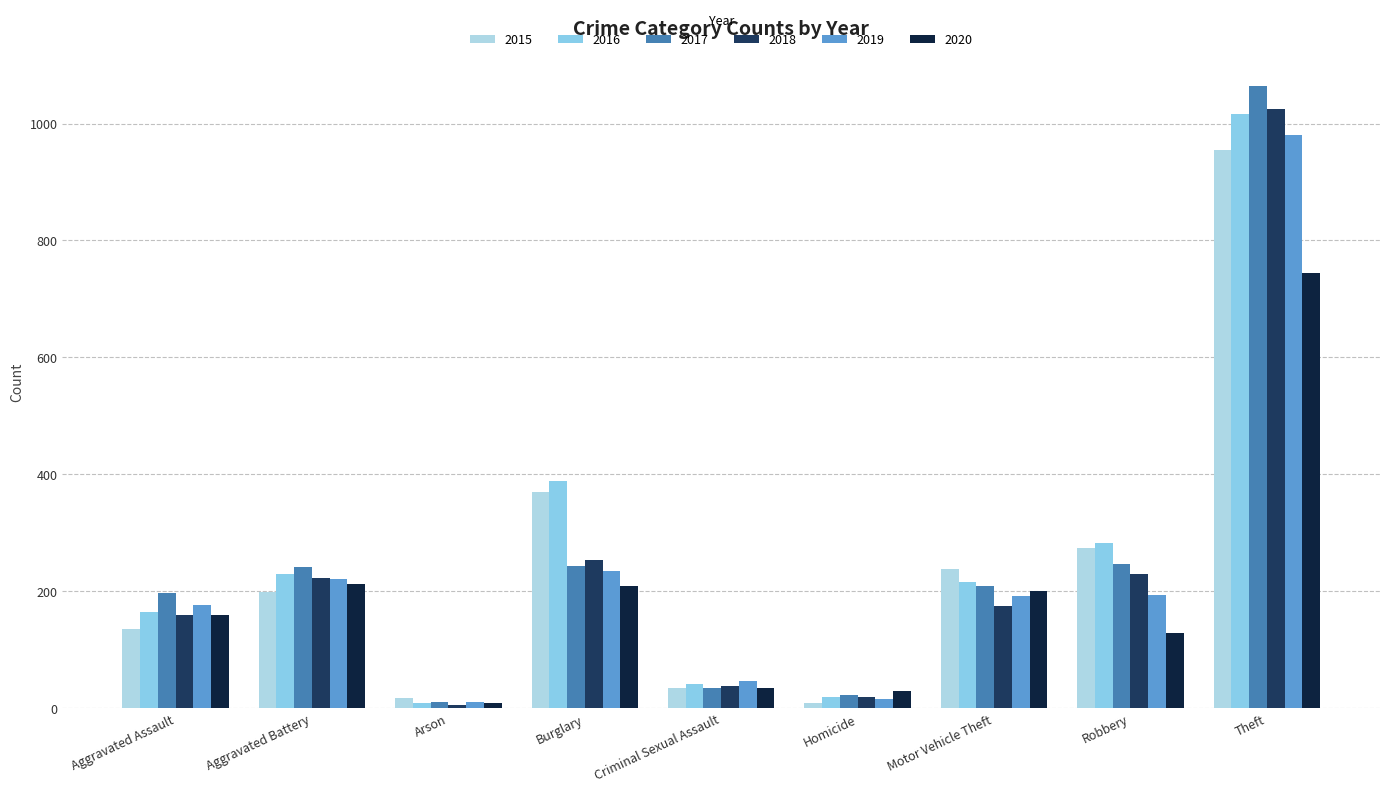

What is the difference between the maximum and second lowest values in the 2020 series?

716